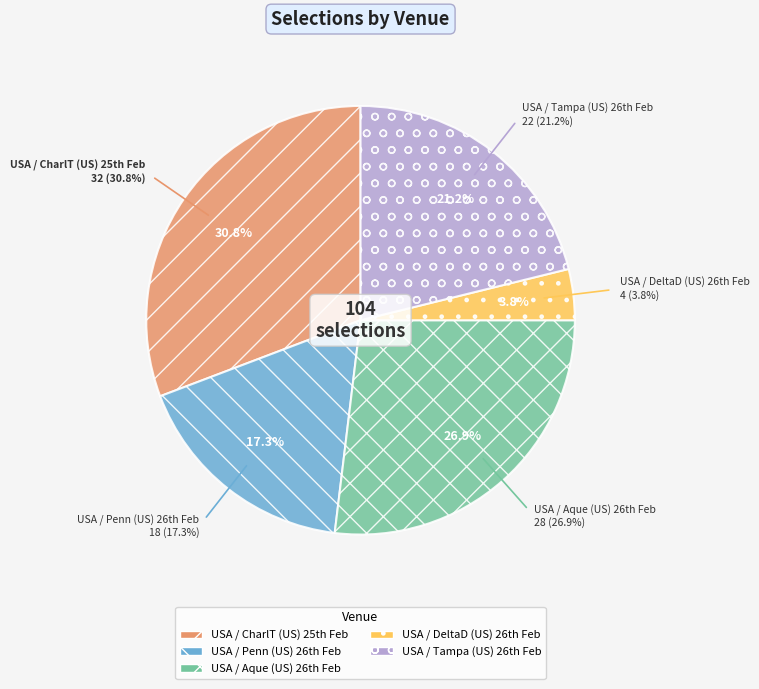

Which category has the biggest portion of the pie?

USA / CharlT (US) 25th Feb